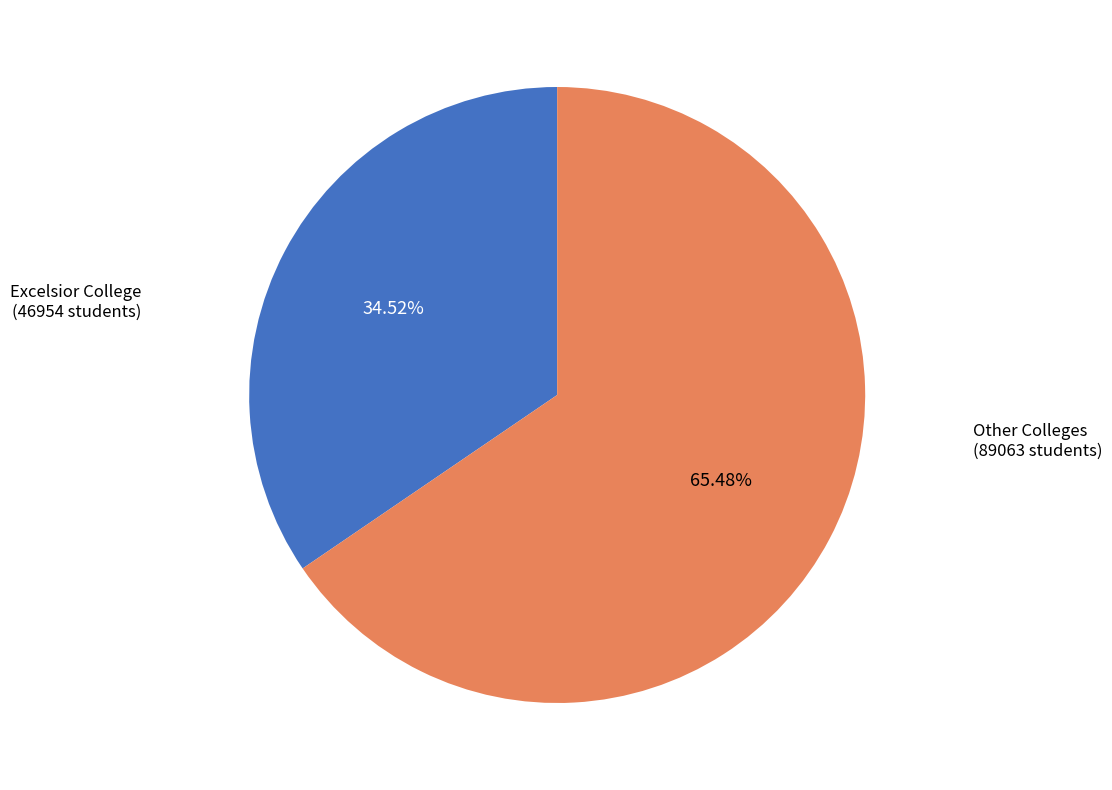

To the nearest percent, what is the average slice percentage?

50%